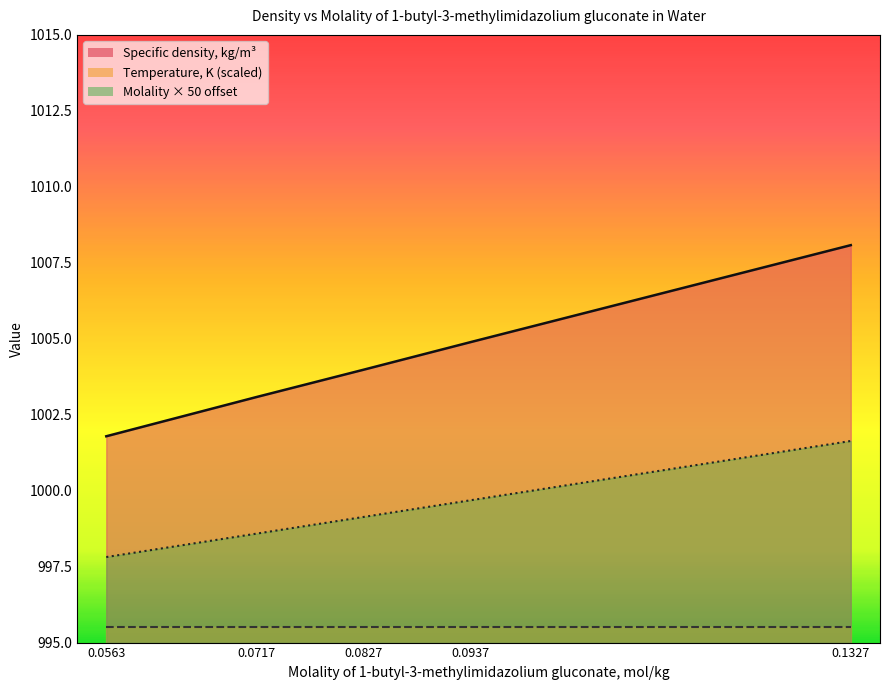

The Specific density, kg/m3 series shows 1692.6 at 0.0563. True or false?

False